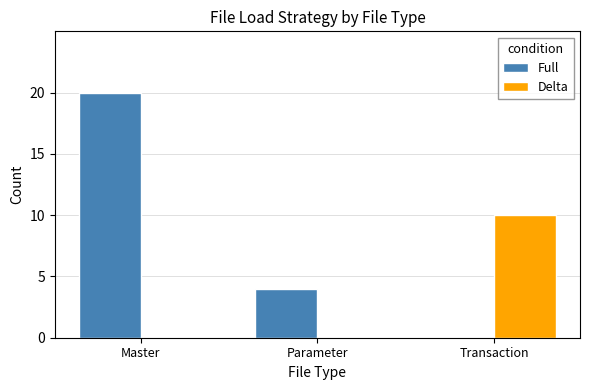

Between Master and Parameter, which series saw the biggest shift?

Full